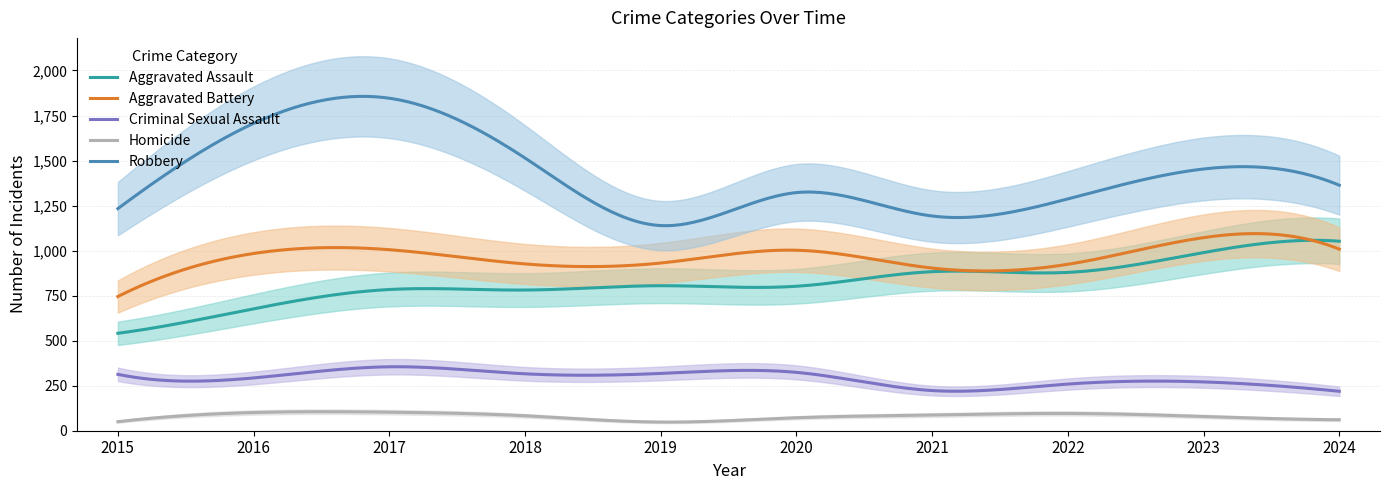

How many data points in Aggravated Assault are above 805?

4